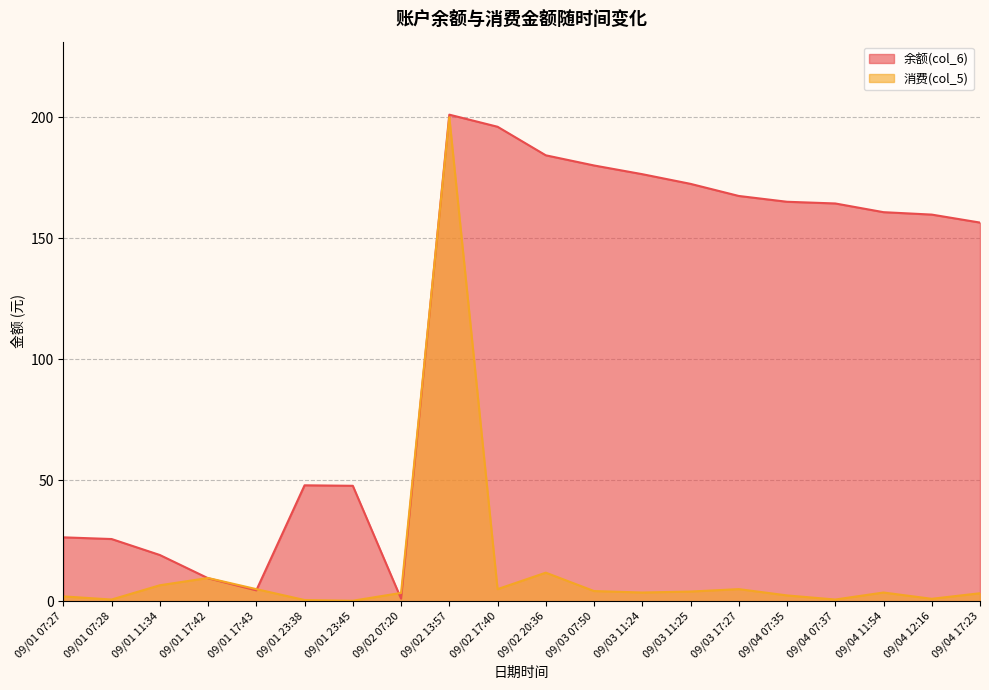

What is the average value of the 余额(col_6) series?

113.3